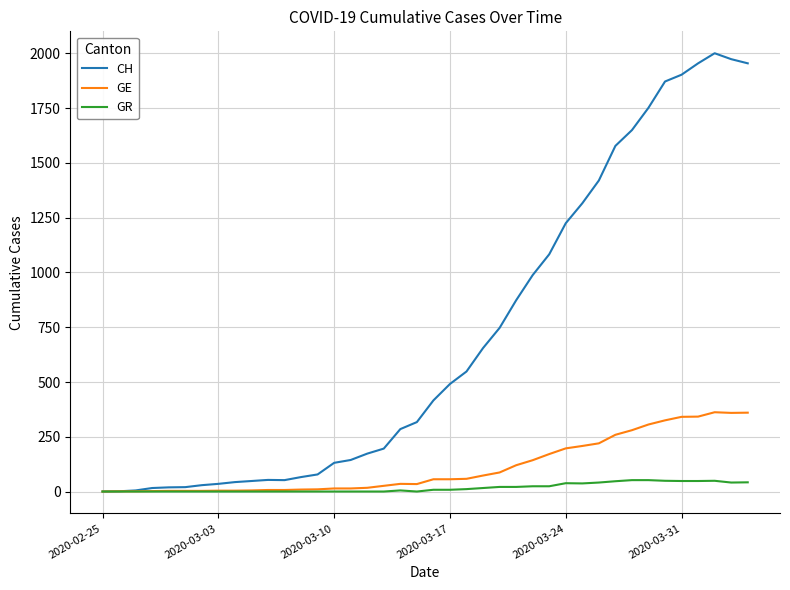

True or false: GR has more than 0 interior local peaks.

True